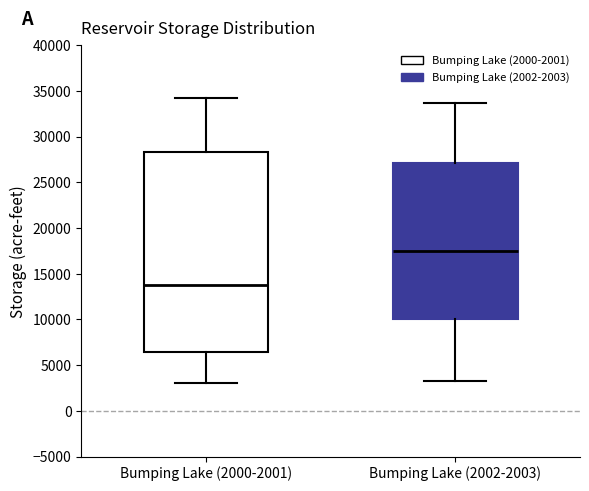

Which box's median line is the highest?

Bumping Lake (2002-2003)